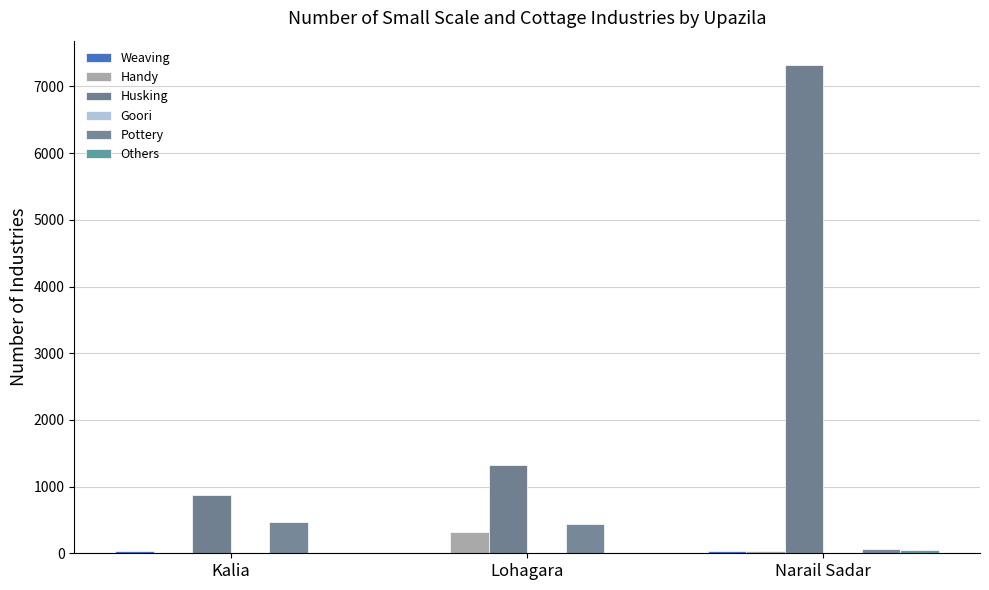

How many categories are shown in the chart?

3